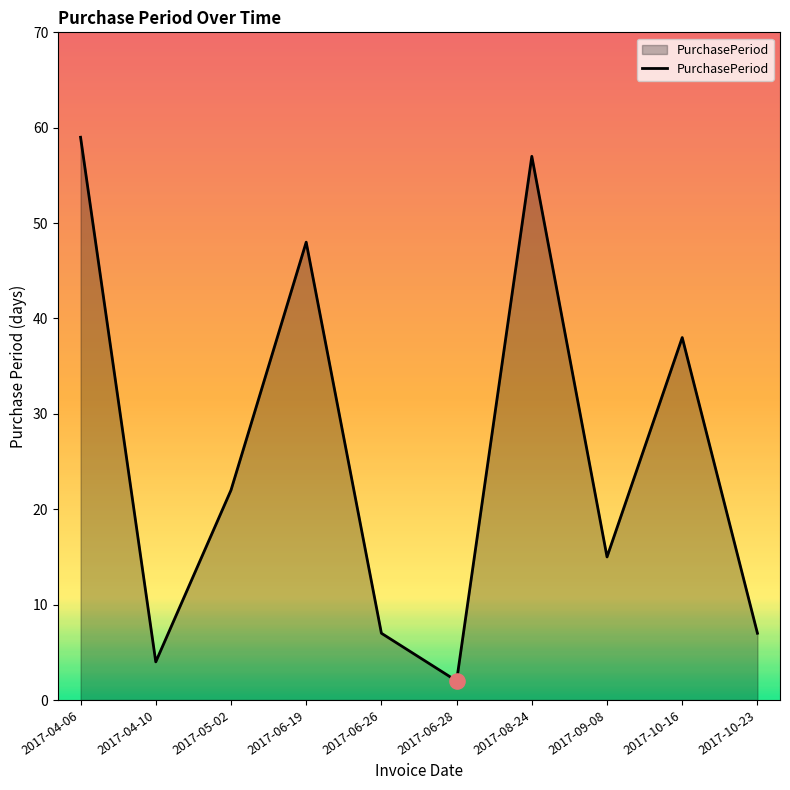

What is the ratio of the value at 2017-05-02 to the value at 2017-08-24?

0.4